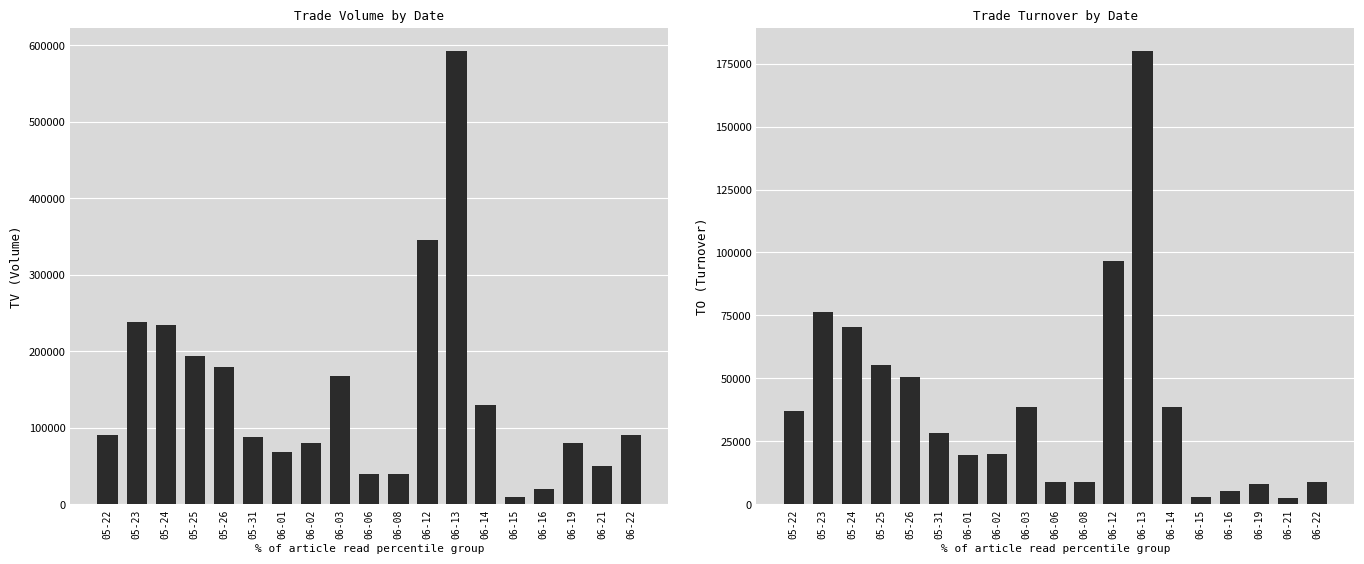

What is the label of the 4th bar from the right?

06-16